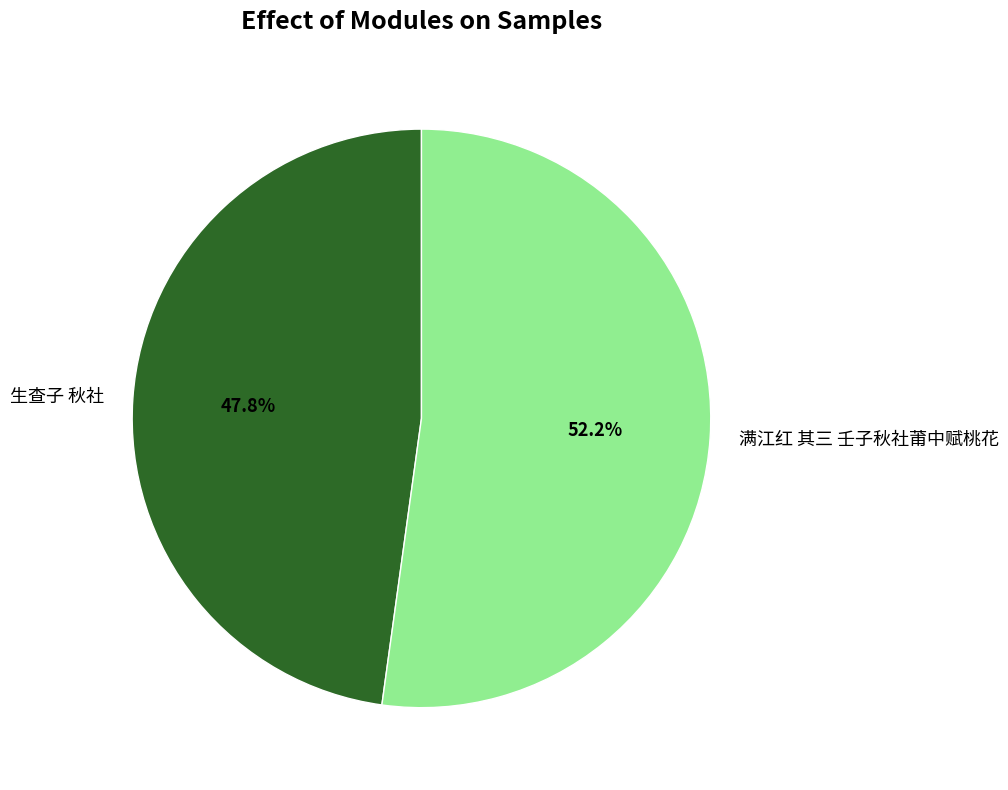

The 满江红 其三 壬子秋社莆中赋桃花 slice represents 52% of the pie. True or false?

True